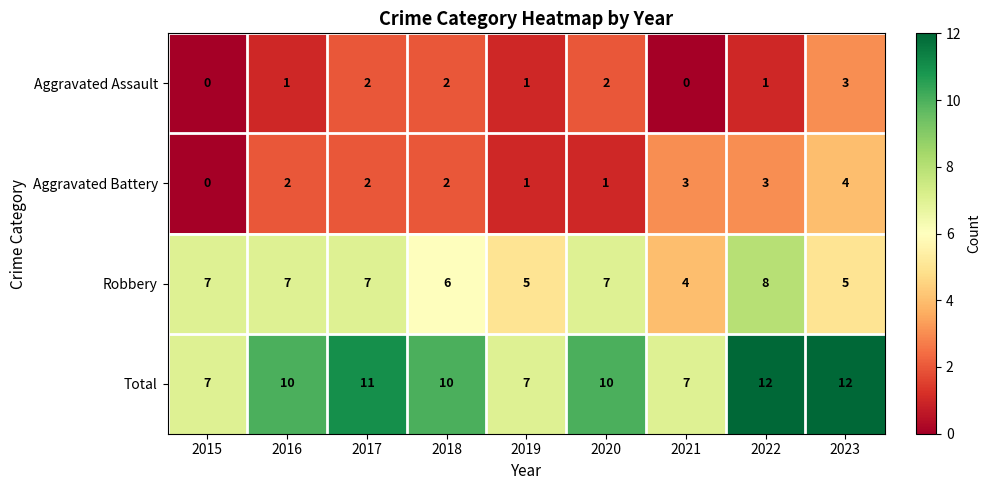

At how many categories does at least one series exceed 5?

9